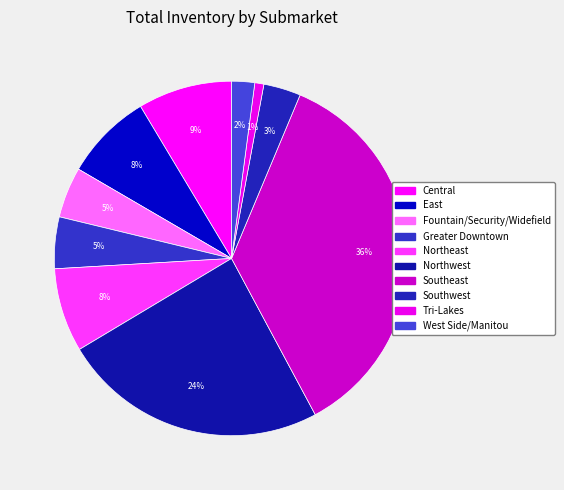

Is it true that Tri-Lakes is 11% of the pie?

False